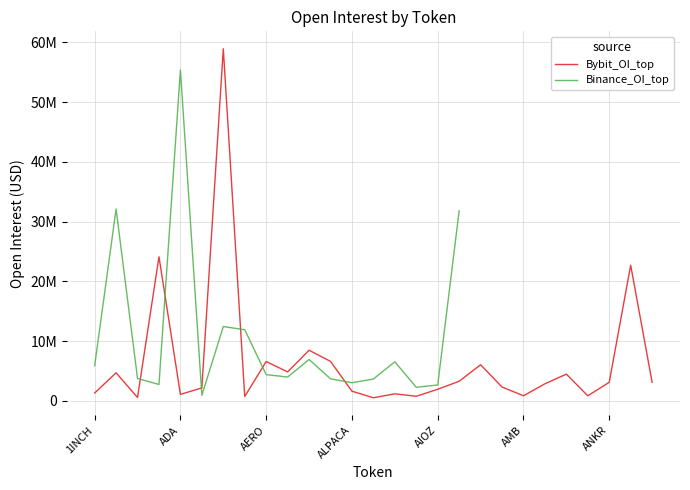

Rank the series by their maximum value, from lowest to highest.

Binance_OI_top, Bybit_OI_top